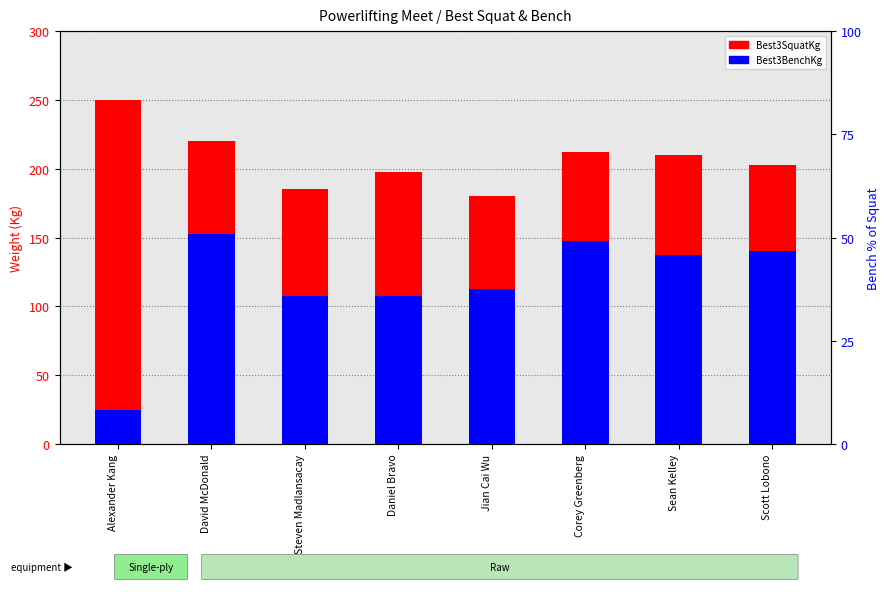

The value of Best3BenchKg at Steven Madlansacay is 140.7. True or false?

False